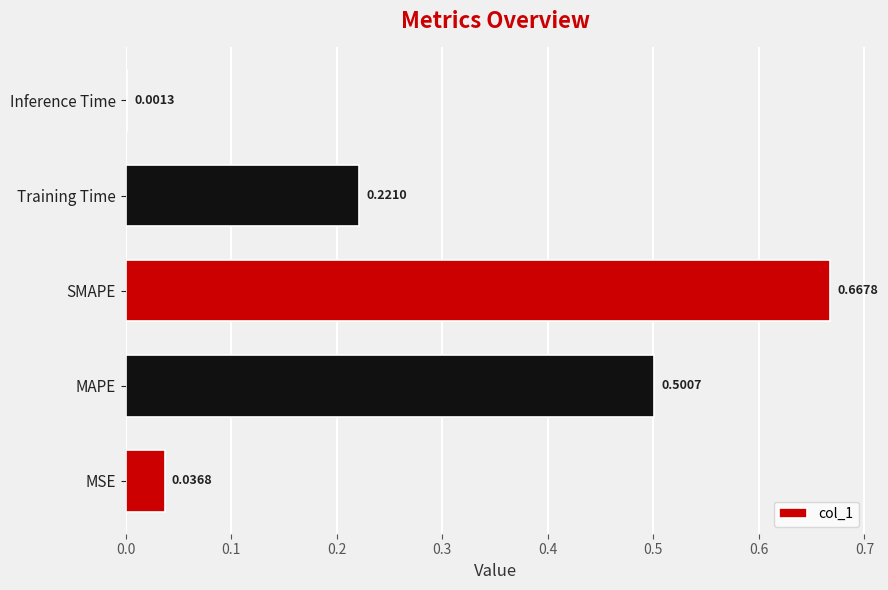

At which category does the chart reach its peak across all series?

SMAPE